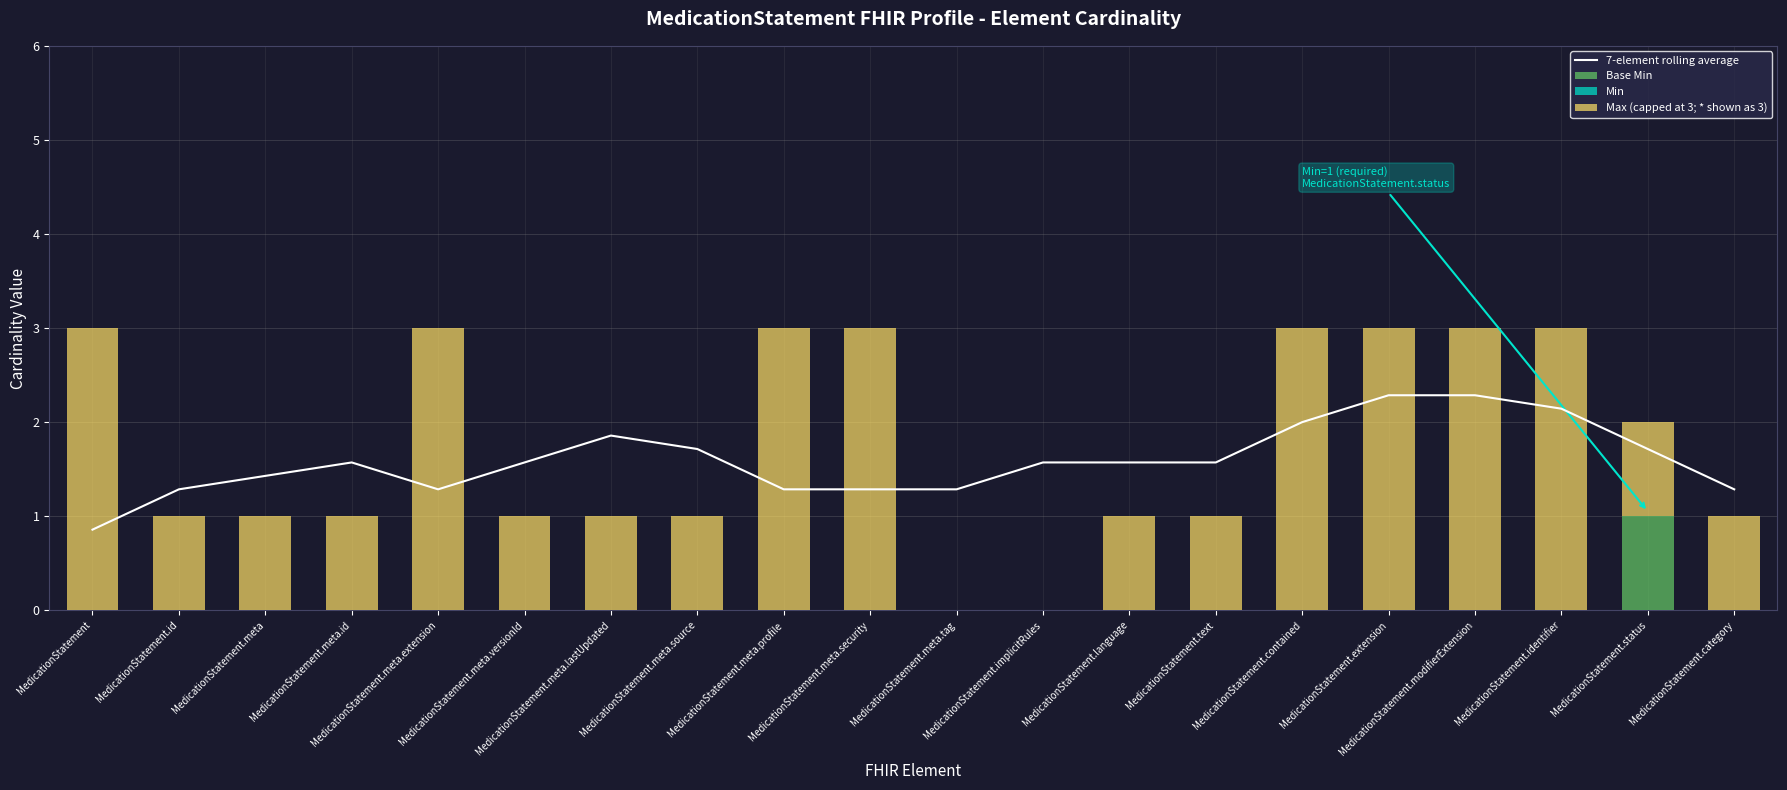

How many distinct data groups are displayed?

4